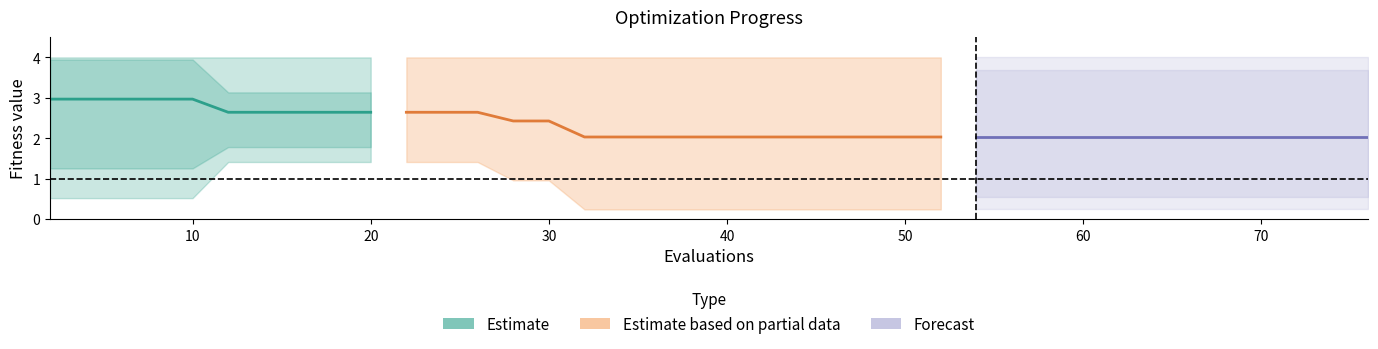

Which category has the lowest value in the best series?

32